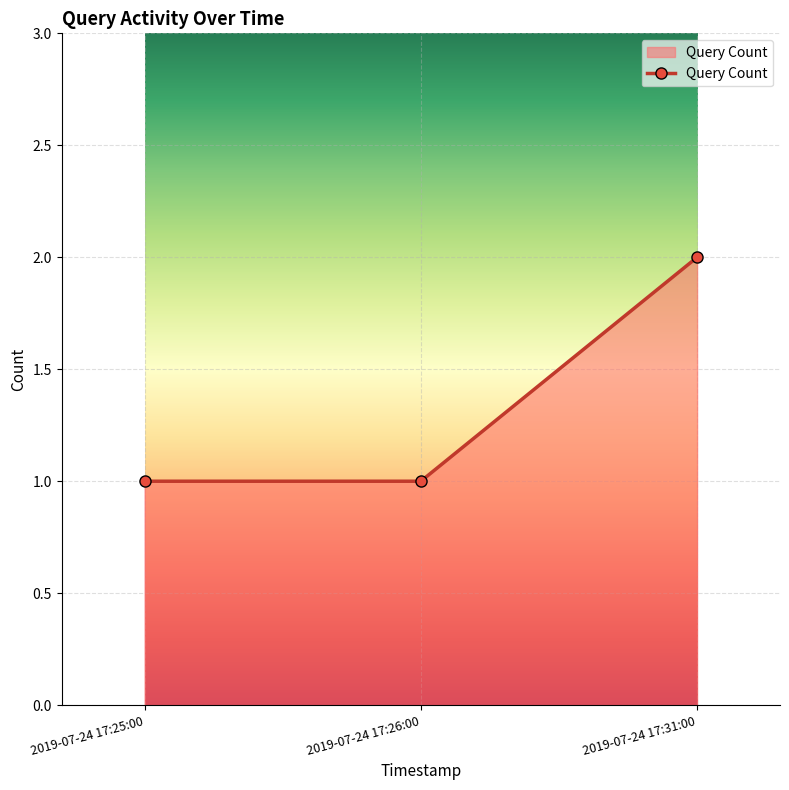

What is the sum of all values?

4